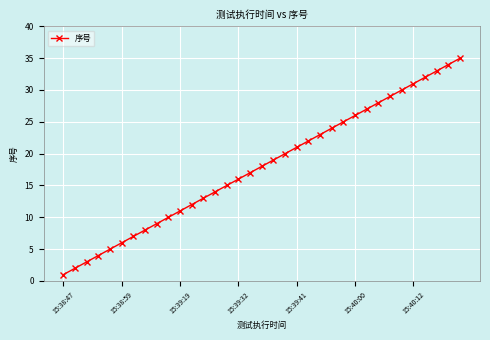

What is the greatest value displayed?

35